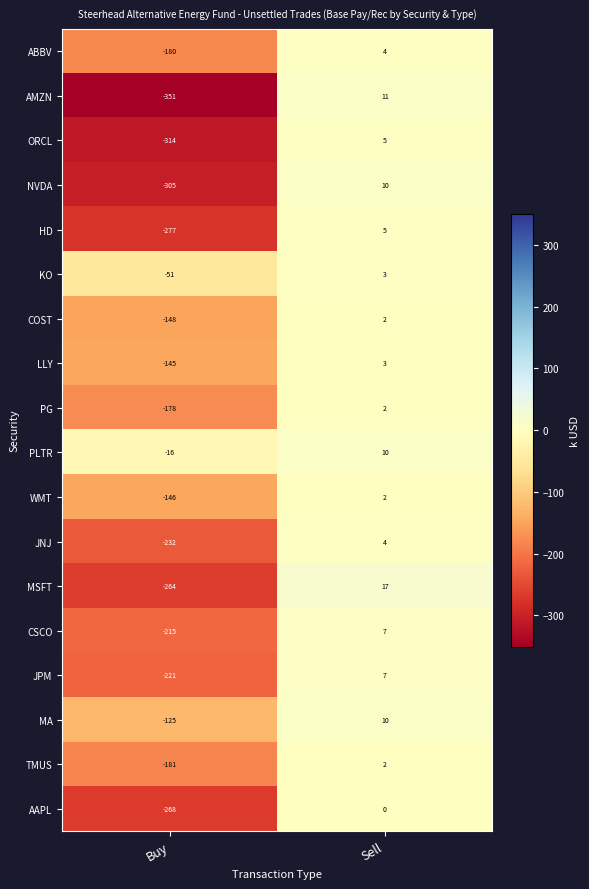

What is the greatest value displayed?

17